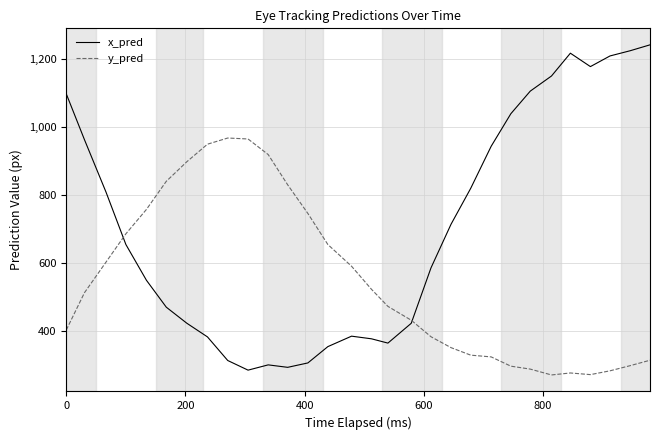

What are all the series names shown in the legend?

x_pred, y_pred